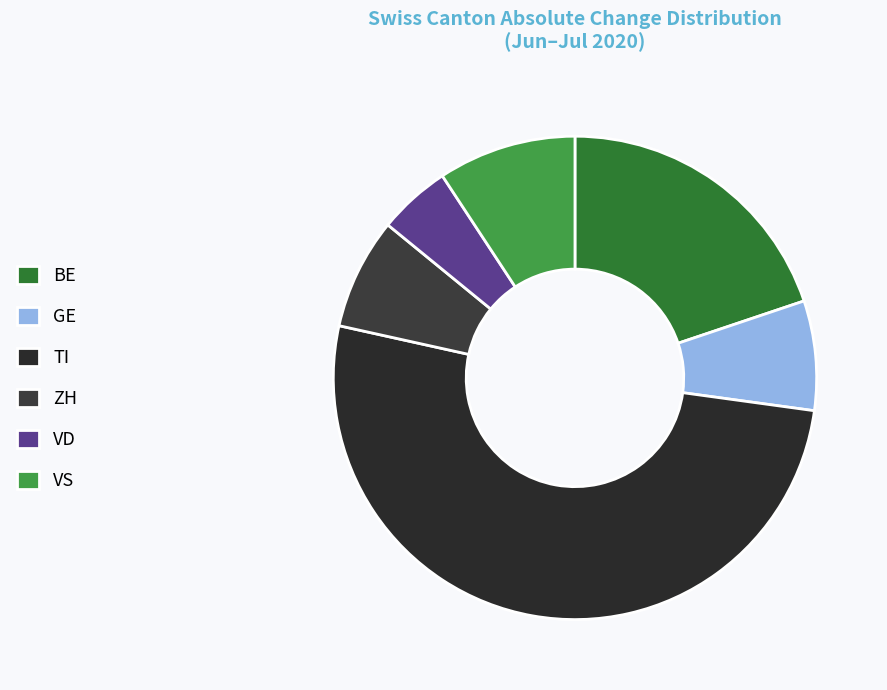

Count the number of slices in the pie.

6